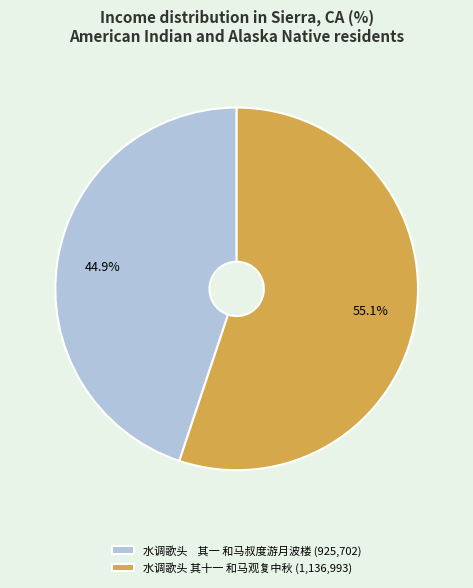

How many segments does this pie chart have?

2